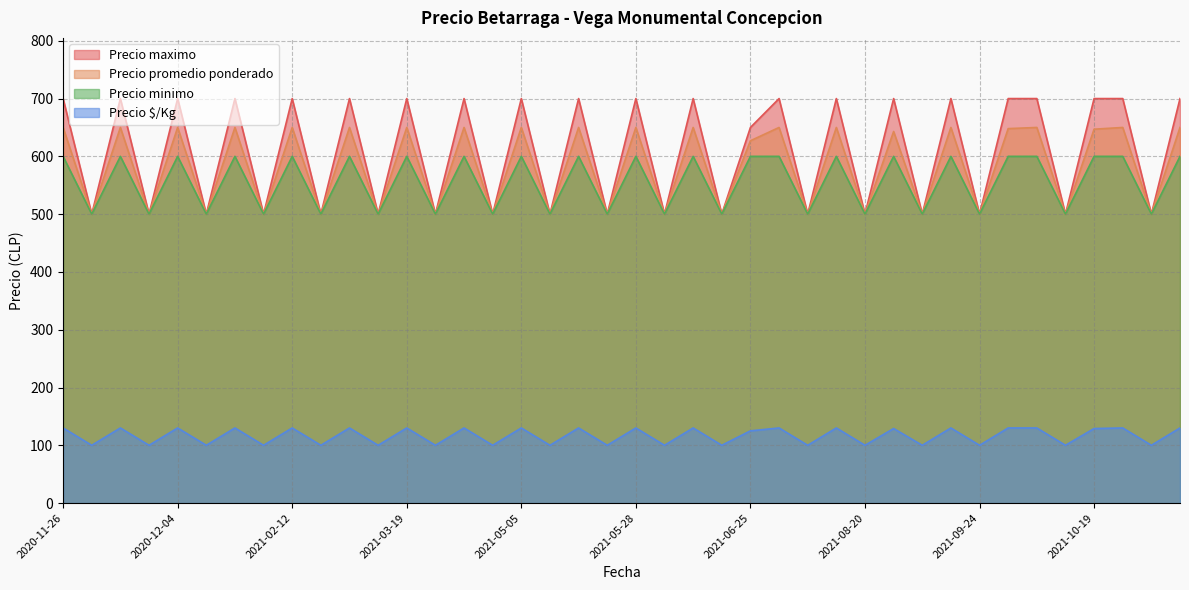

Is the value of Precio promedio ponderado at 2021-10-19 greater than the value of Precio $/Kg at 2021-01-19?

Yes